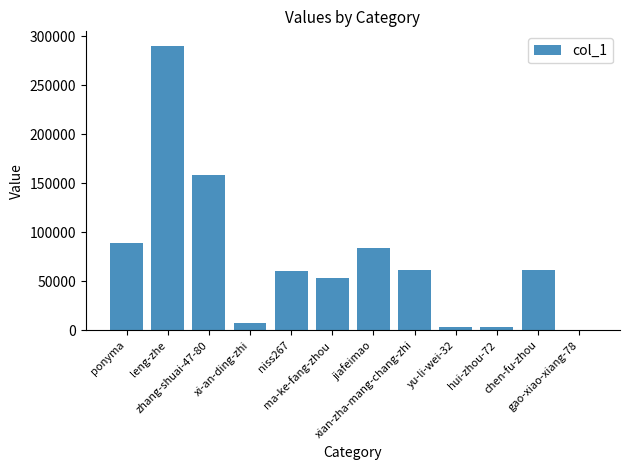

Where does the data first go above 61166?

ponyma